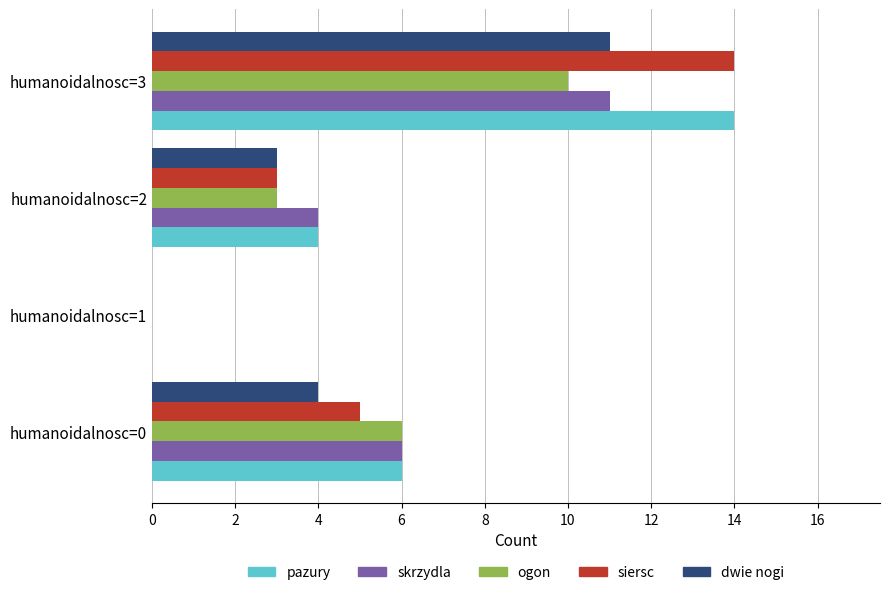

Which label corresponds to the largest value in the chart?

humanoidalnosc=3